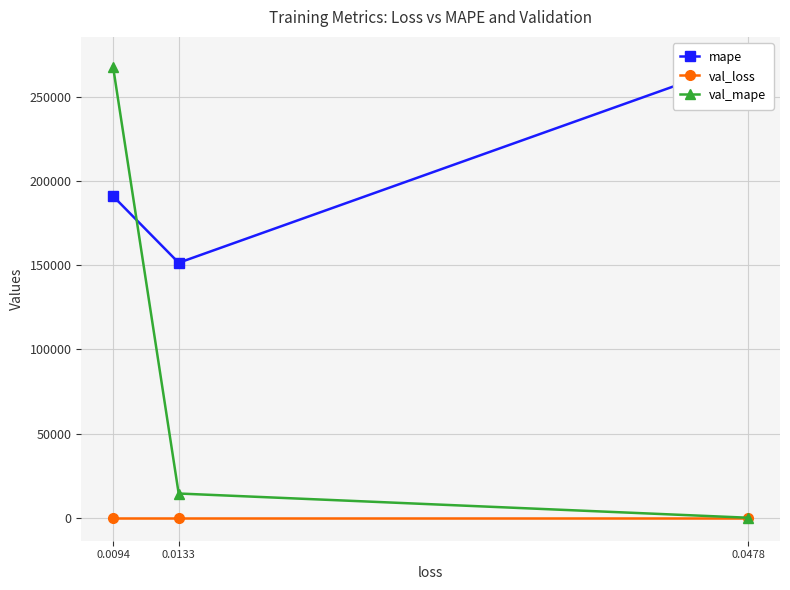

What is the difference between the highest and lowest values at 0.0133?

151503.4